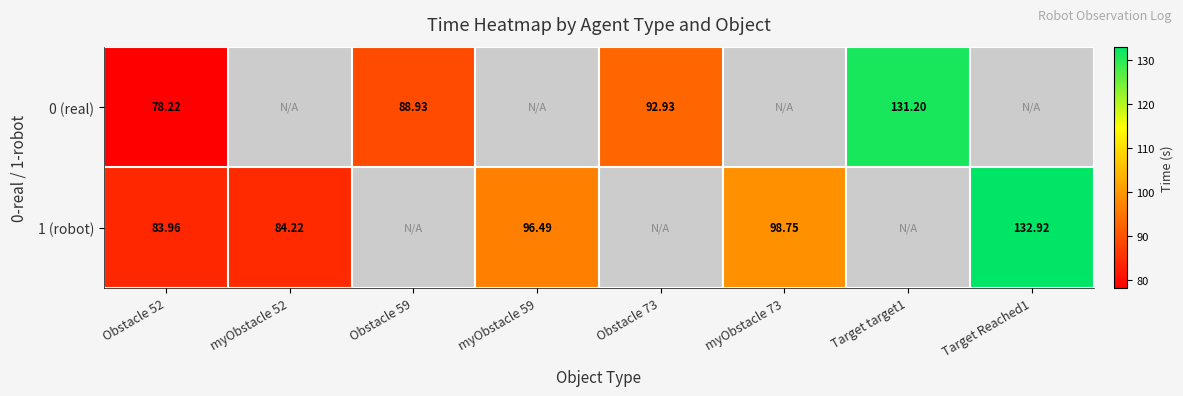

List the series in order of their peak value, highest first.

1 (robot), 0 (real)